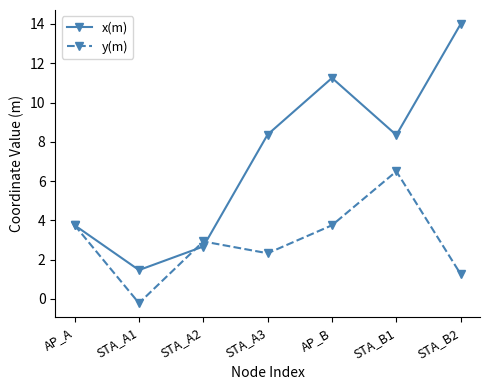

List the series in order of their peak value, lowest first.

y(m), x(m)